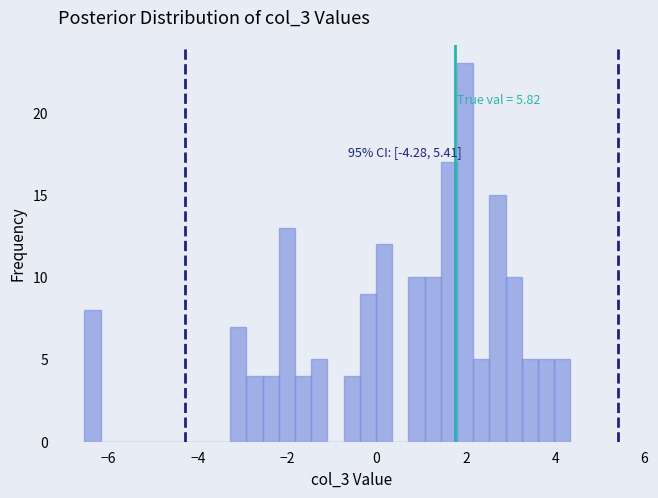

Around what value on the x-axis is the tallest bar? Give the approximate position of its centre, as read against the axis.

2.0